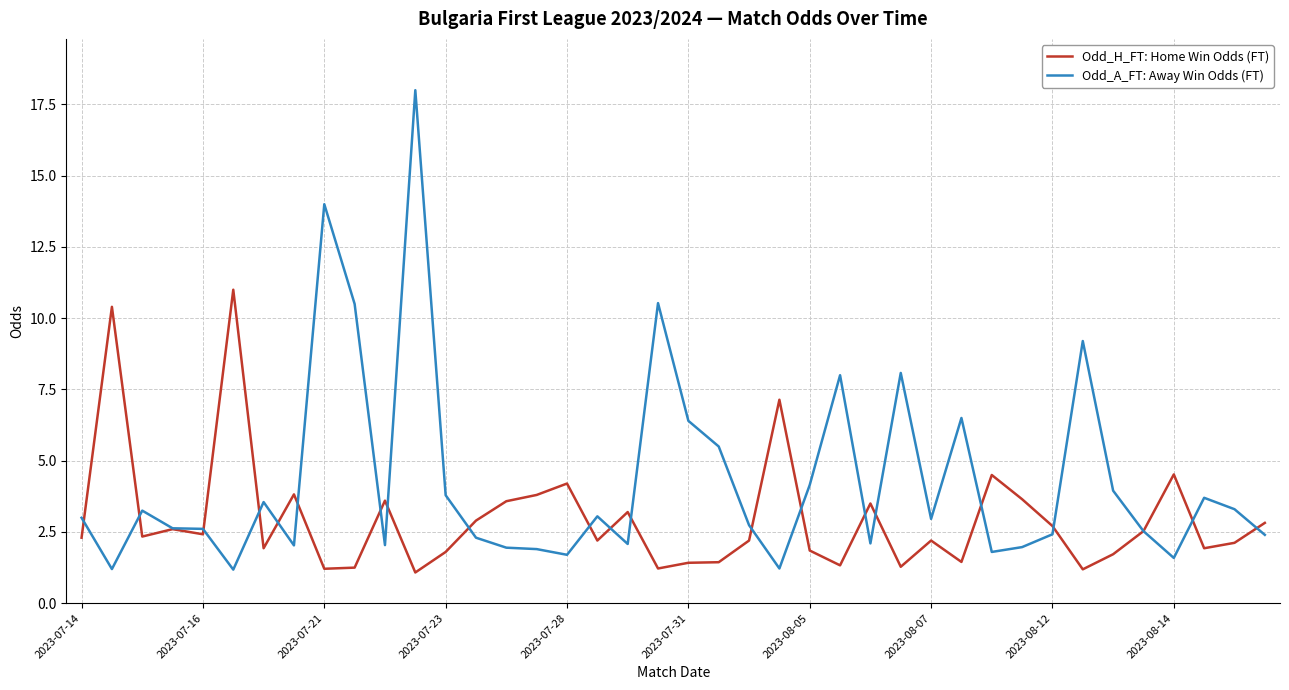

Which series has the largest total across all categories?

Odd_A_FT: Away Win Odds (FT)